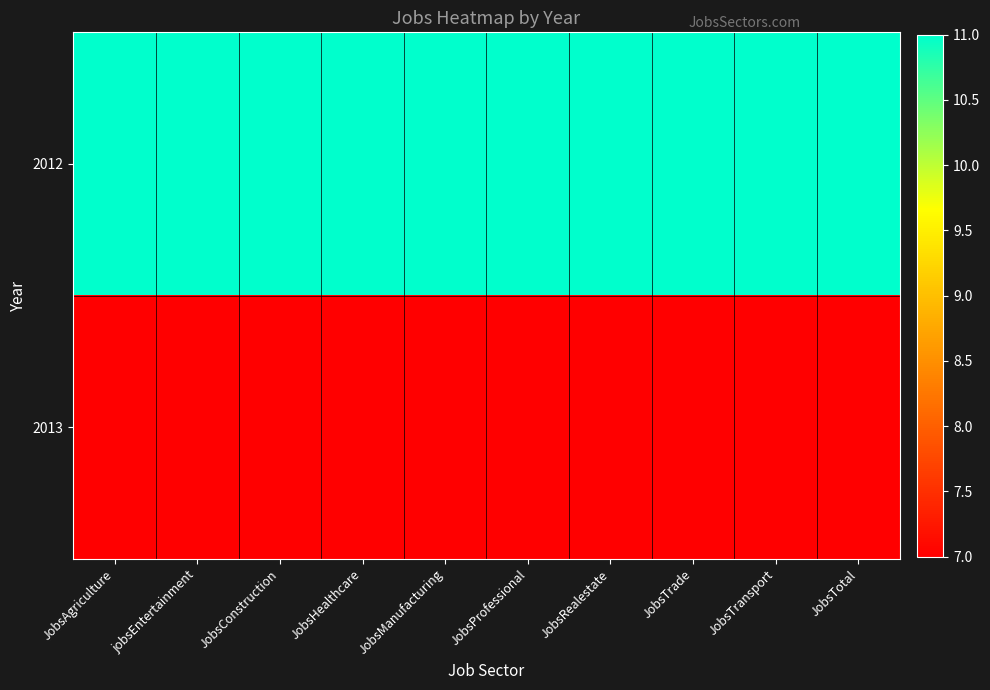

Reading left to right, what are all the values shown in this chart?

2012: JobsAgriculture=11	jobsEntertainment=11	JobsConstruction=11	JobsHealthcare=11	JobsManufacturing=11	JobsProfessional=11	JobsRealestate=11	JobsTrade=11	JobsTransport=11	JobsTotal=11
2013: JobsAgriculture=7	jobsEntertainment=7	JobsConstruction=7	JobsHealthcare=7	JobsManufacturing=7	JobsProfessional=7	JobsRealestate=7	JobsTrade=7	JobsTransport=7	JobsTotal=7